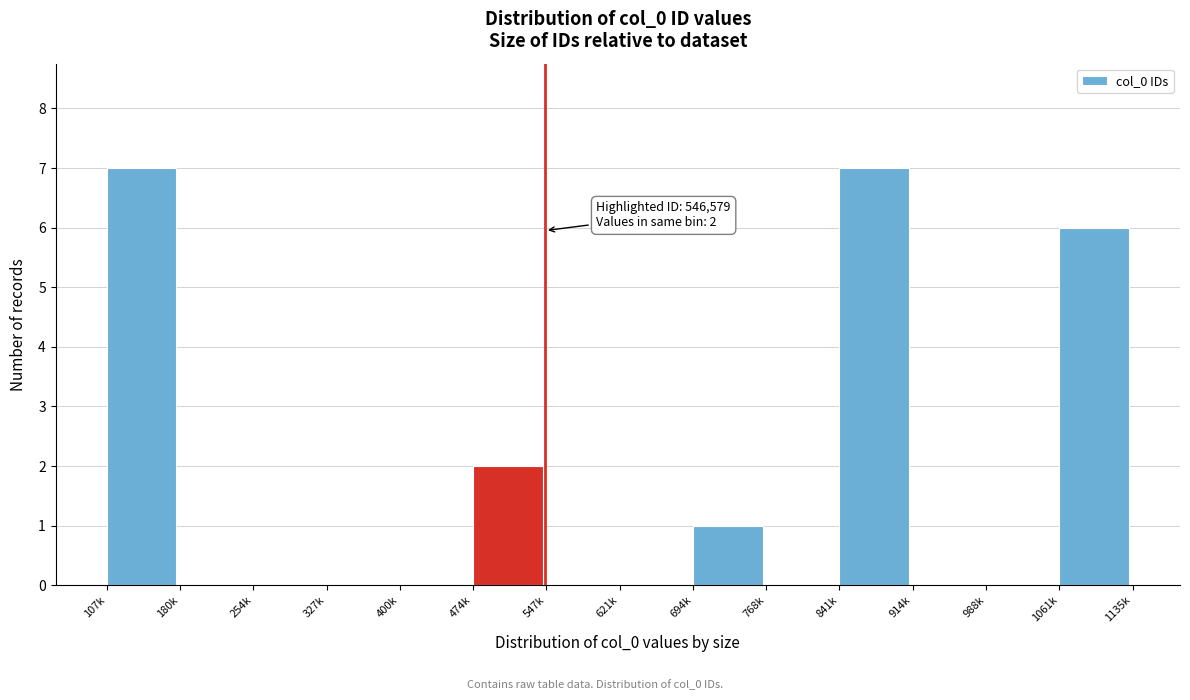

Reading left to right, what are all the values shown in this chart?

107k=7	180k=0	254k=0	327k=0	400k=0	474k=2	547k=0	621k=0	694k=1	768k=0	841k=7	914k=0	988k=0	1061k=6